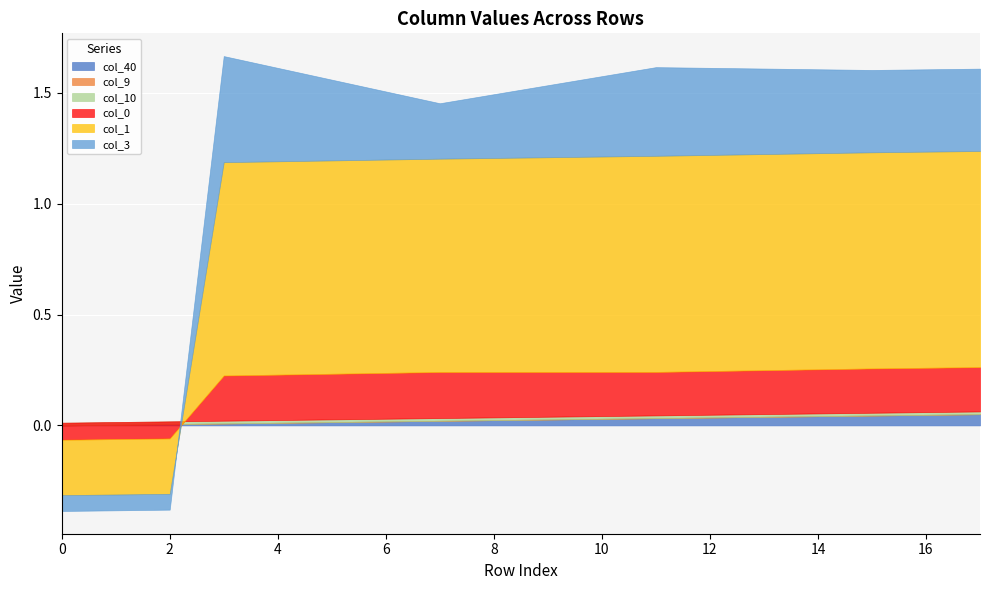

Which series has the largest range (max minus min)?

col_1